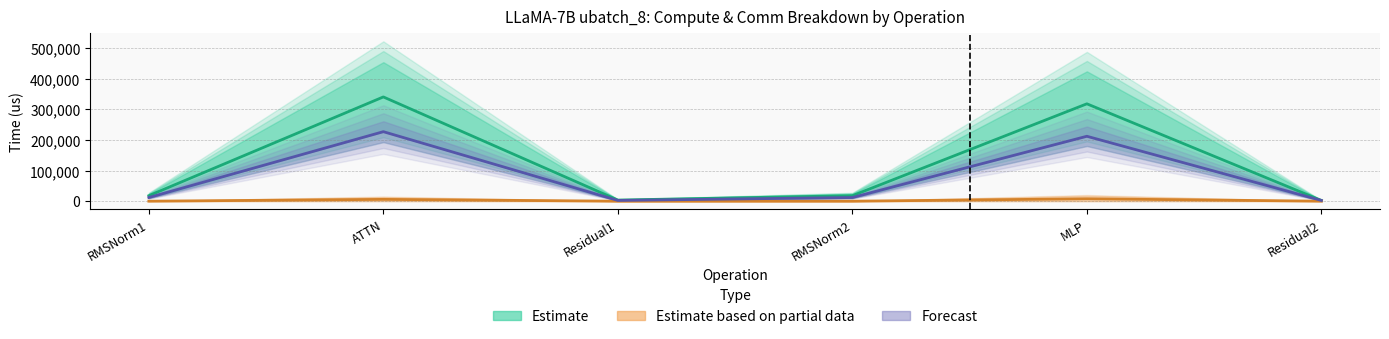

The value of wg total comm at Residual2 is 0.0. True or false?

True